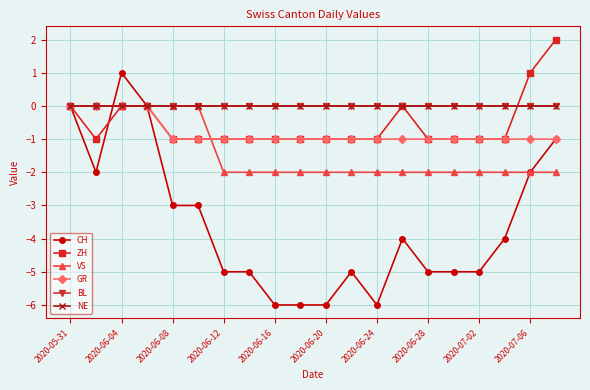

What is the difference between the second highest and minimum values in the GR series?

1